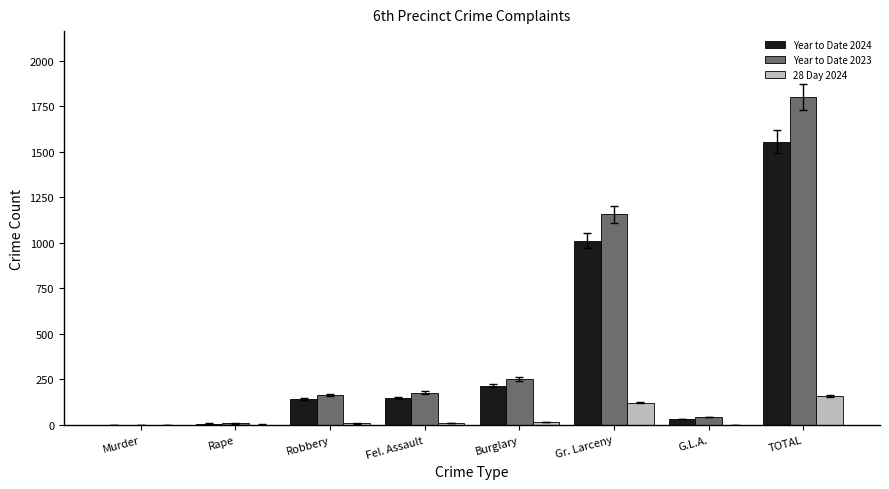

Where is Year to Date 2023 nearest to the value 902?

Gr. Larceny